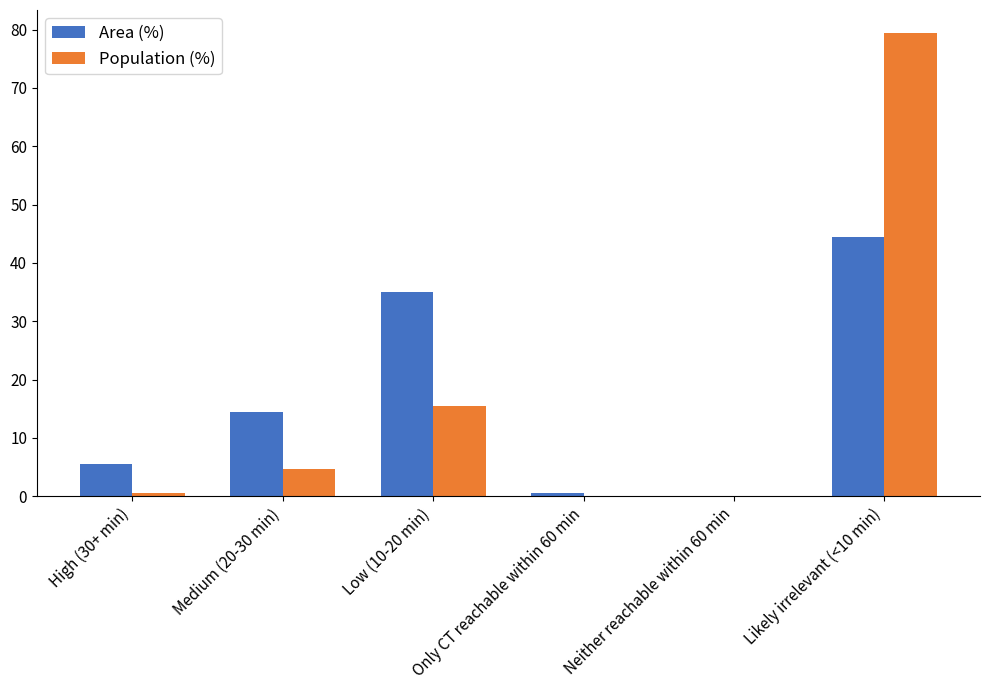

What is the sum of the Population (%) values at High (30+ min) and Only CT reachable within 60 min?

0.5